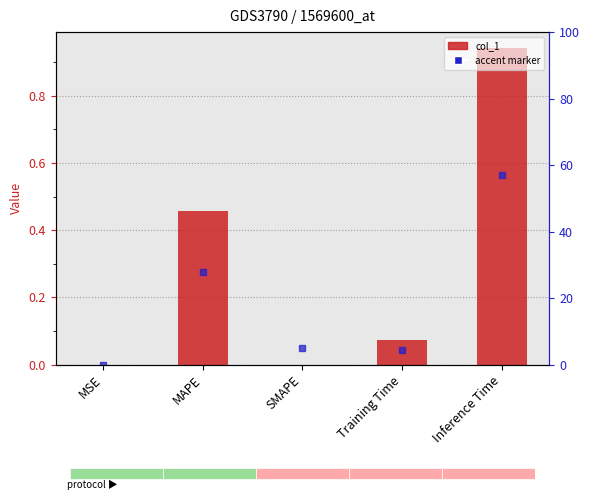

What is the change in value from SMAPE to Inference Time?

+0.9